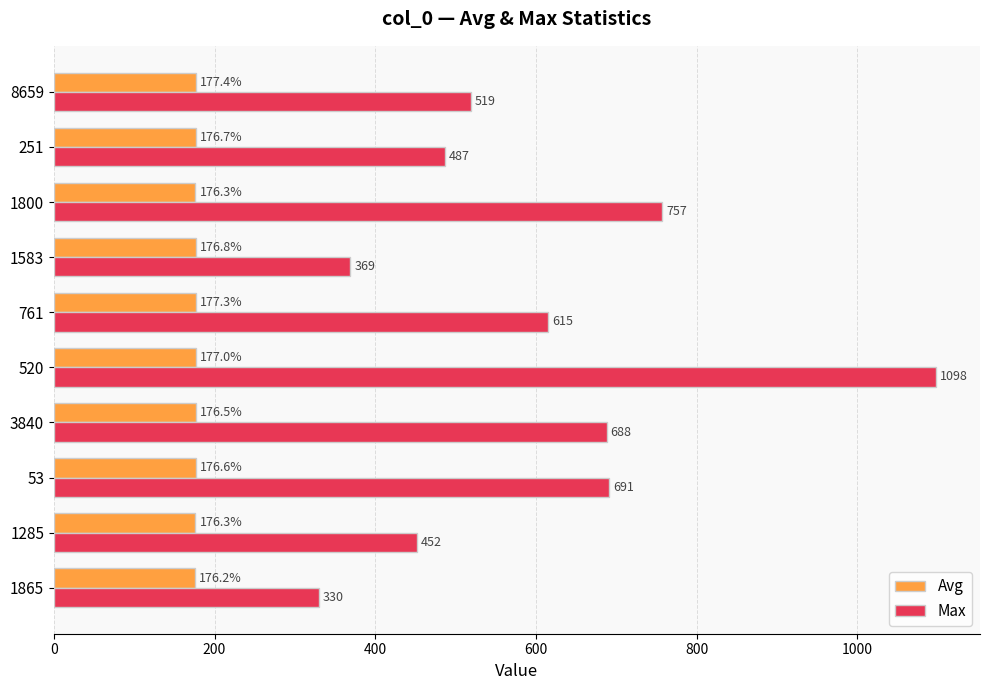

Is the value of Max at 1865 greater than the value of Avg at 761?

Yes